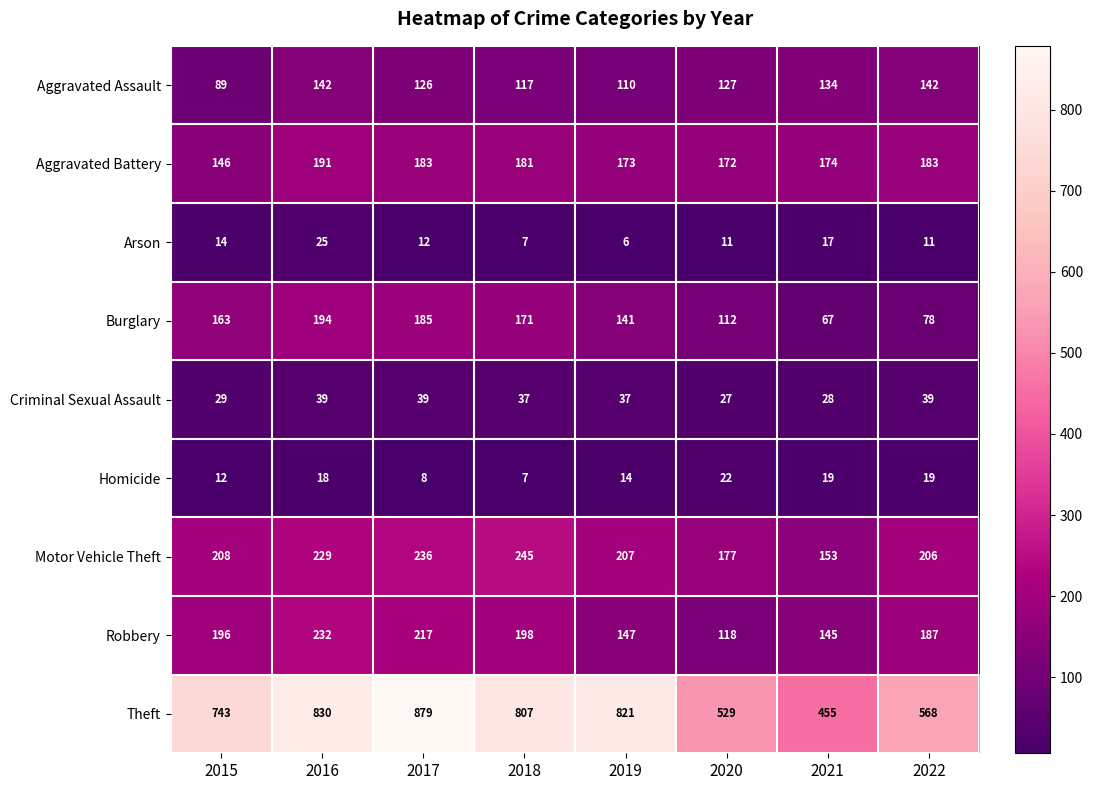

Between 2016 and 2017, which series saw the biggest shift?

Theft